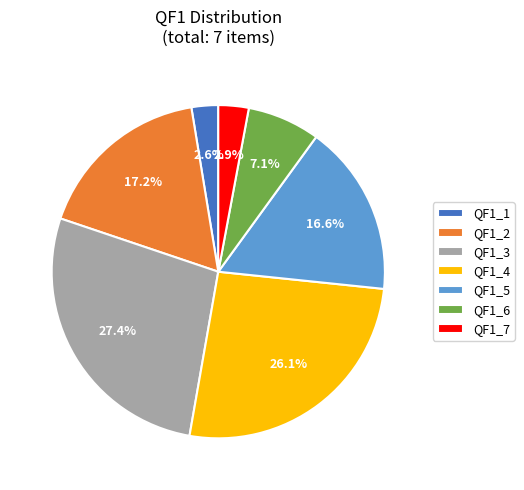

Does QF1_7 account for over 50% of the chart?

No